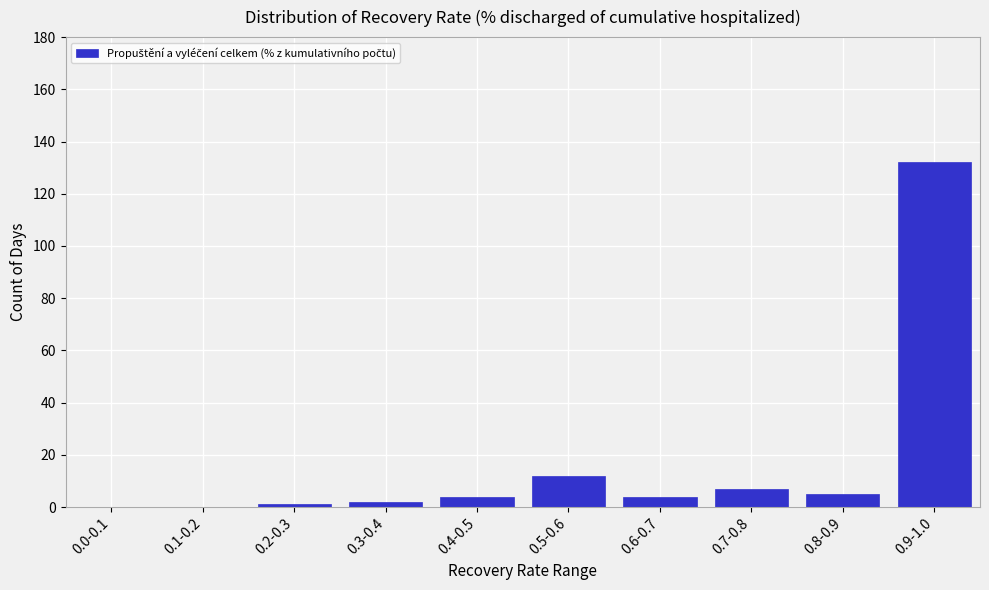

Reading left to right, extract all data points from this chart.

0.0-0.1=0	0.1-0.2=0	0.2-0.3=1	0.3-0.4=2	0.4-0.5=4	0.5-0.6=12	0.6-0.7=4	0.7-0.8=7	0.8-0.9=5	0.9-1.0=132